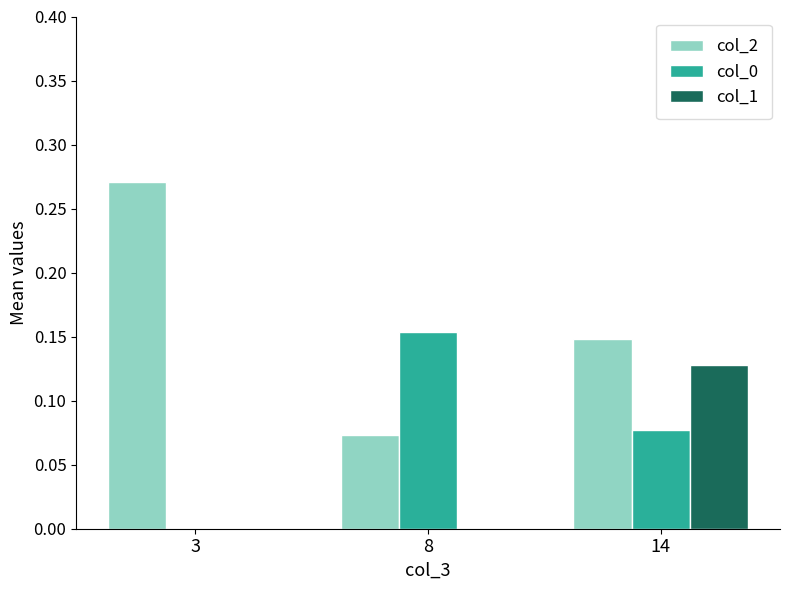

How many col_0 values are between 0 and 1?

3